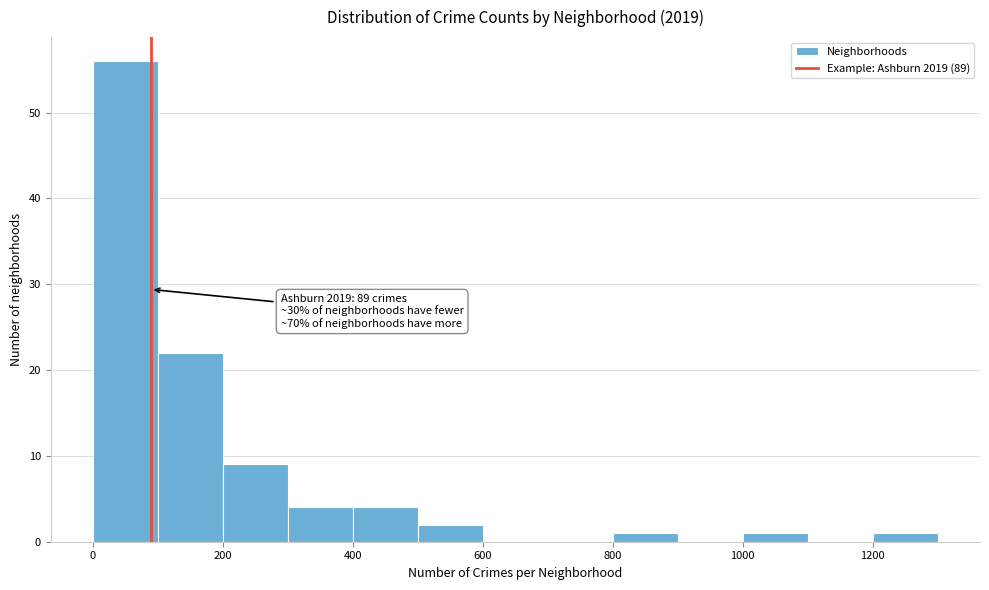

Over which range of the x-axis is the bar tallest?

0 to 100